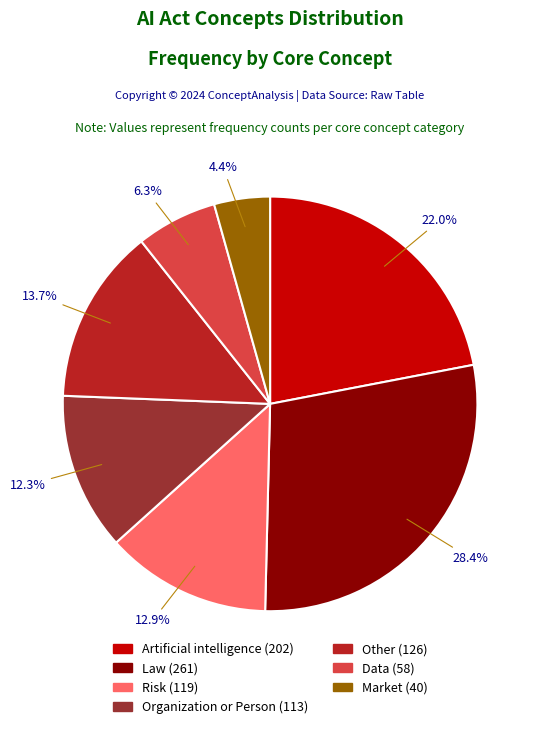

How many slices are in this pie chart?

7